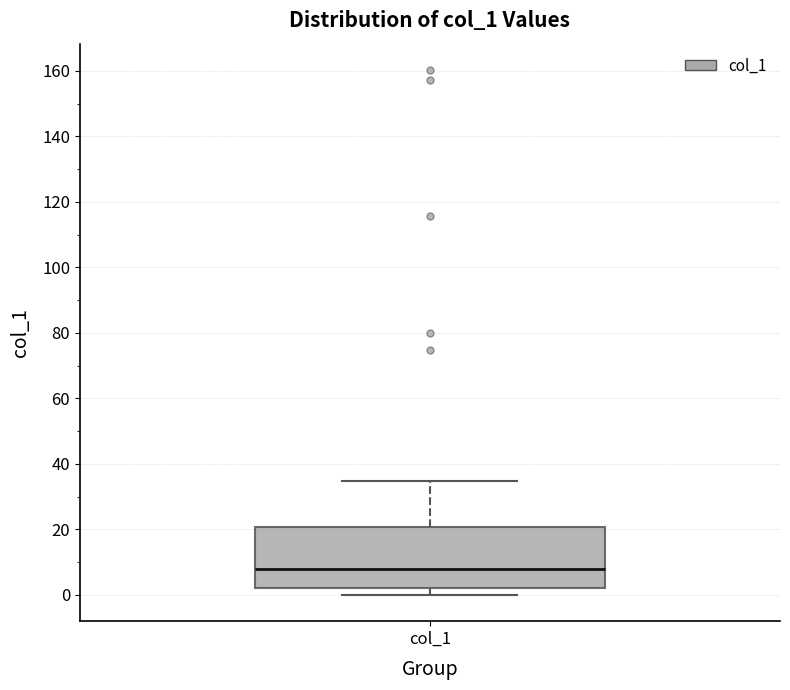

Where is the lower edge of the box for col_1 on the y-axis? The values are not printed on the chart, so give them approximately, as read against the axis.

2